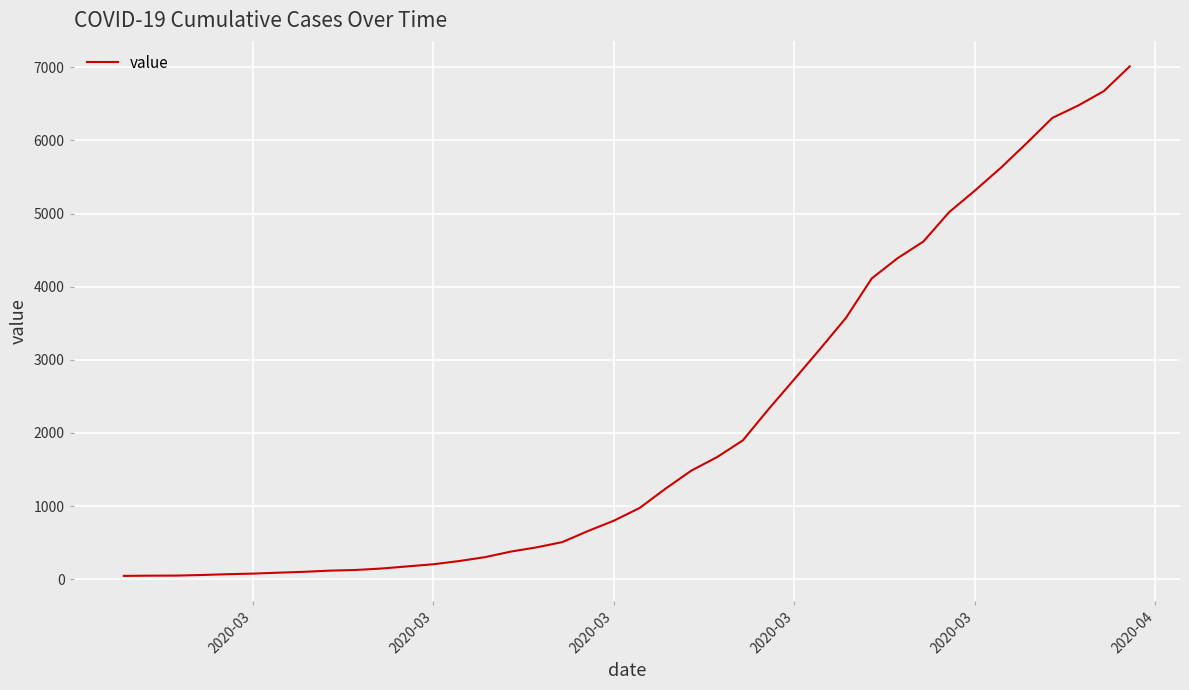

What is the maximum value shown in the chart?

7013